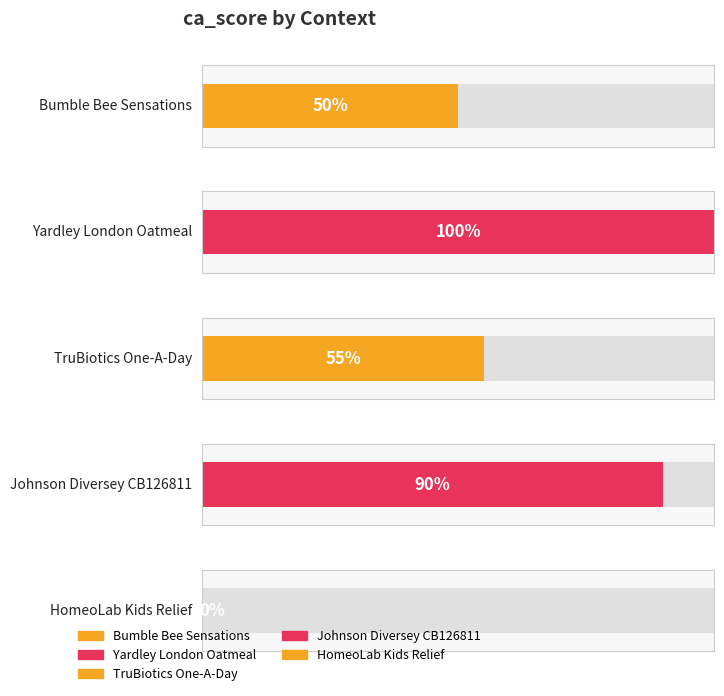

What is the average value?

59